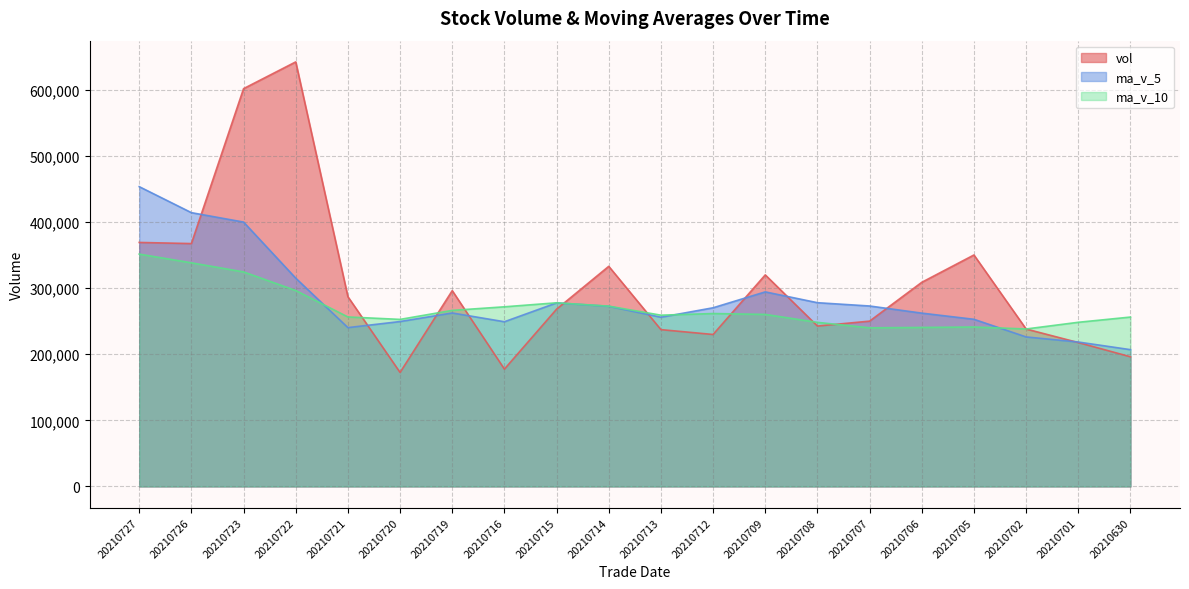

Rank the series at 20210709 from highest to lowest value.

vol, ma_v_5, ma_v_10